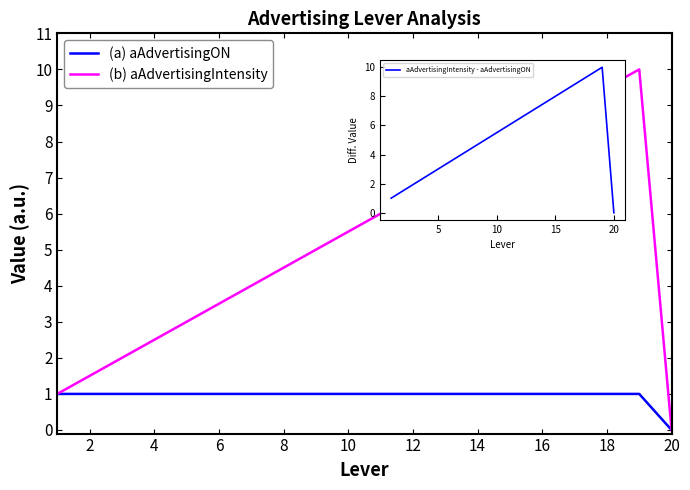

How many lines are shown in the chart?

3